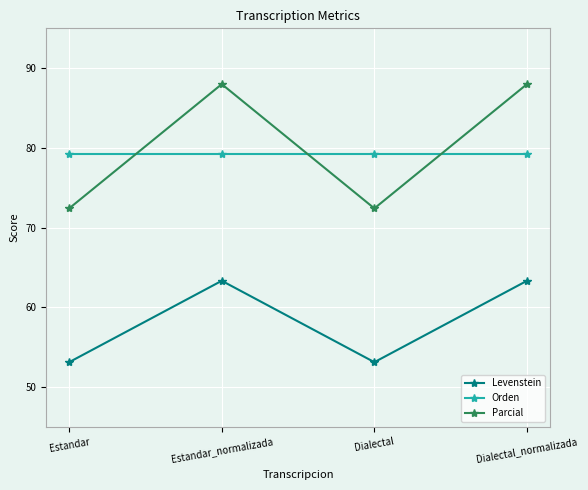

Which series has the largest total across all categories?

Parcial